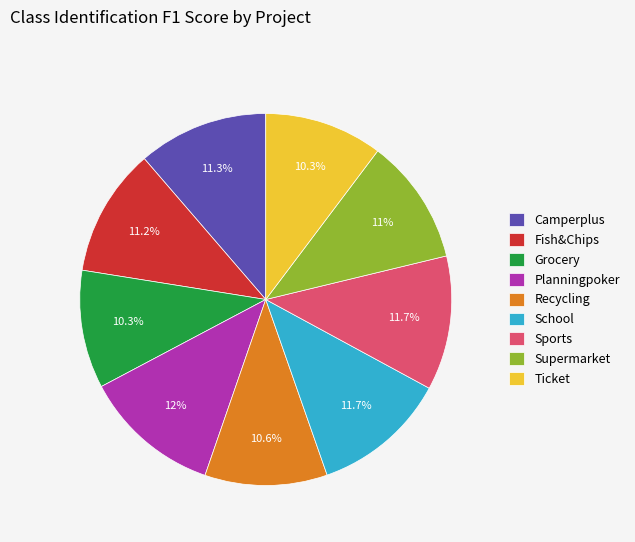

Is it true that Sports is 21% of the pie?

False